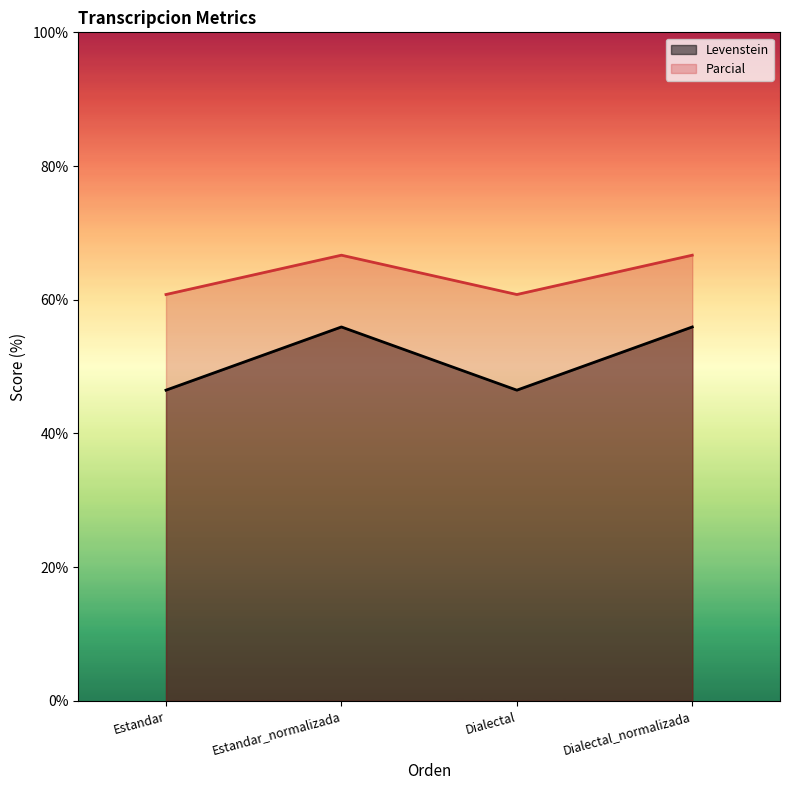

Reading left to right, transcribe all the data shown in this chart.

Levenstein: Estandar=46.5	Estandar_normalizada=55.9	Dialectal=46.5	Dialectal_normalizada=55.9
Parcial: Estandar=60.8	Estandar_normalizada=66.7	Dialectal=60.8	Dialectal_normalizada=66.7